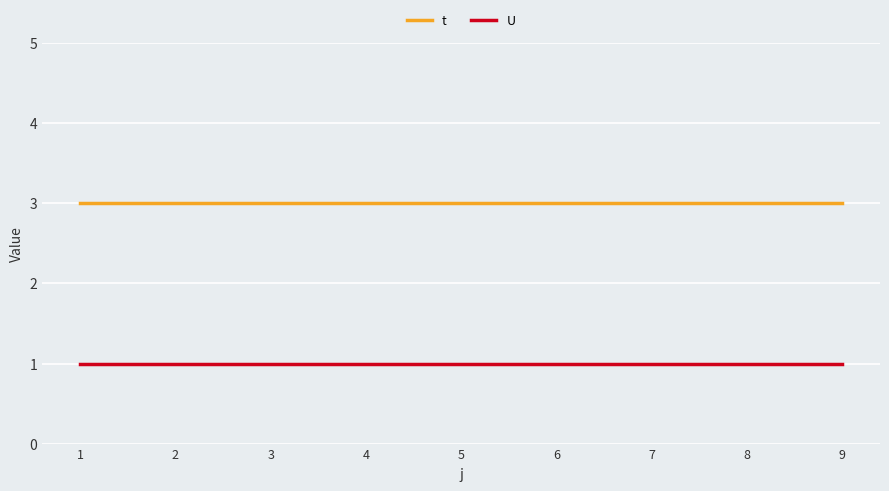

List the series in order of their overall mean, lowest first.

U, t